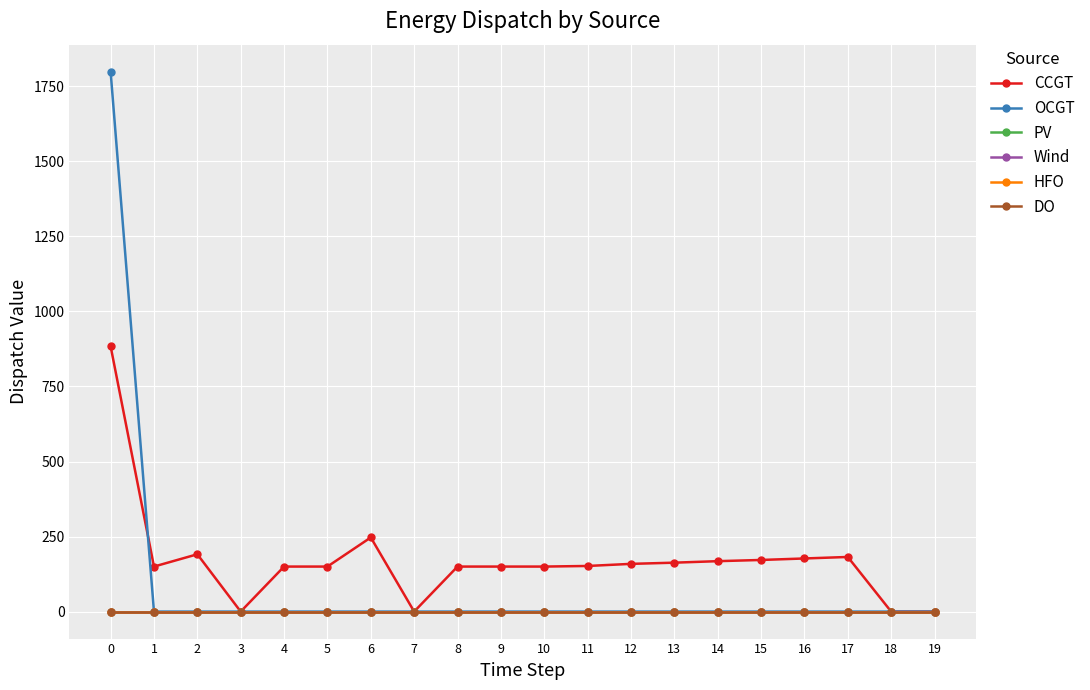

What is the total value across all series at 2?

191